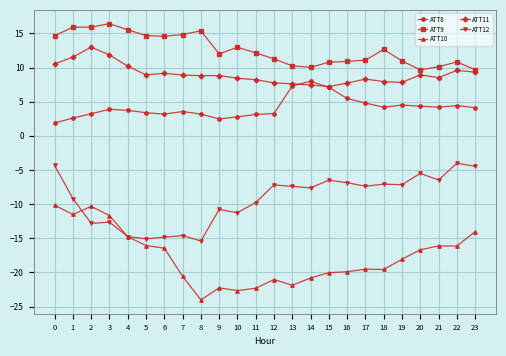

How many lines are shown in the chart?

5